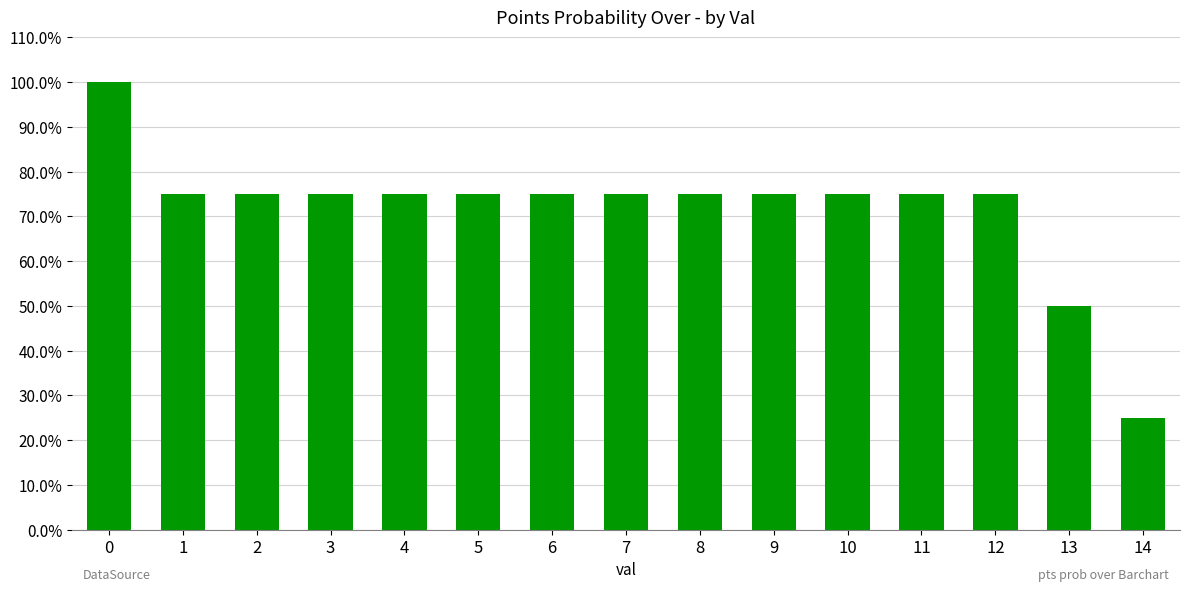

The value at 12 is 75. True or false?

True